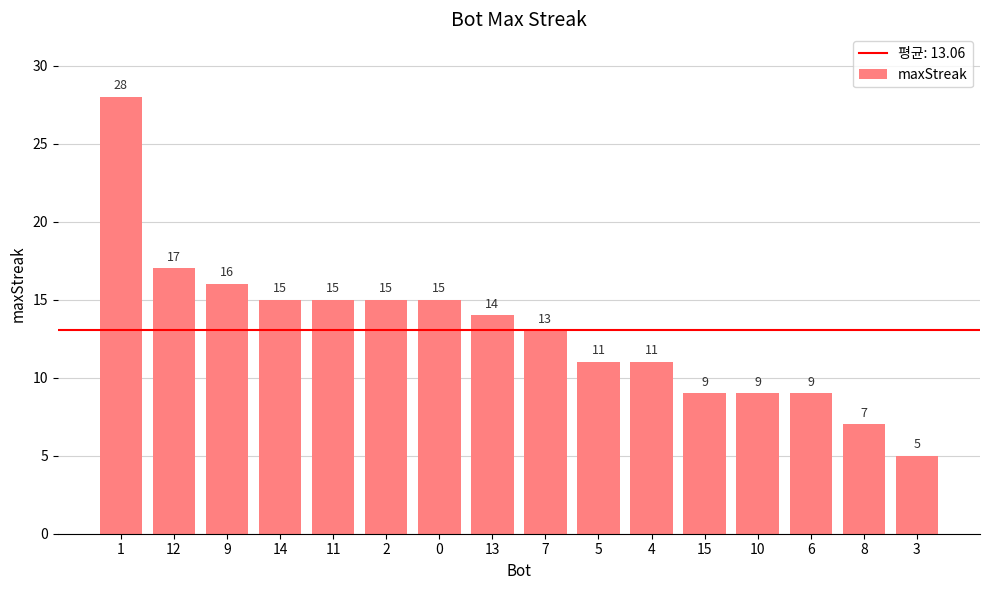

Read the value at 8.

7